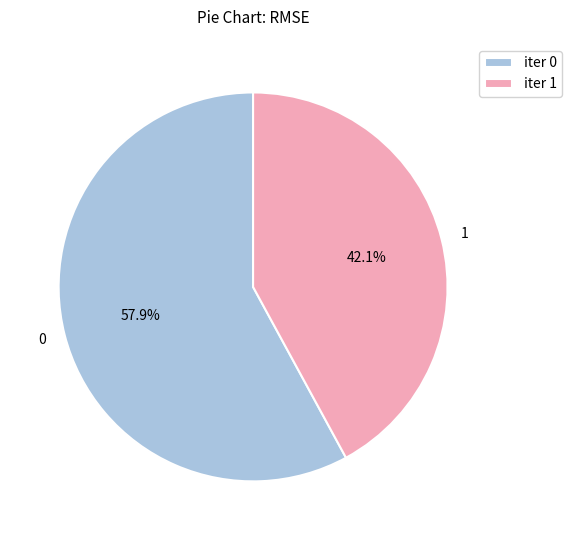

What portion of the pie excludes 0?

42.1%